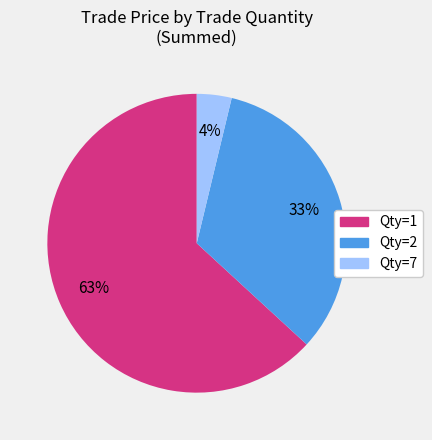

Is there a majority slice in this chart?

Yes